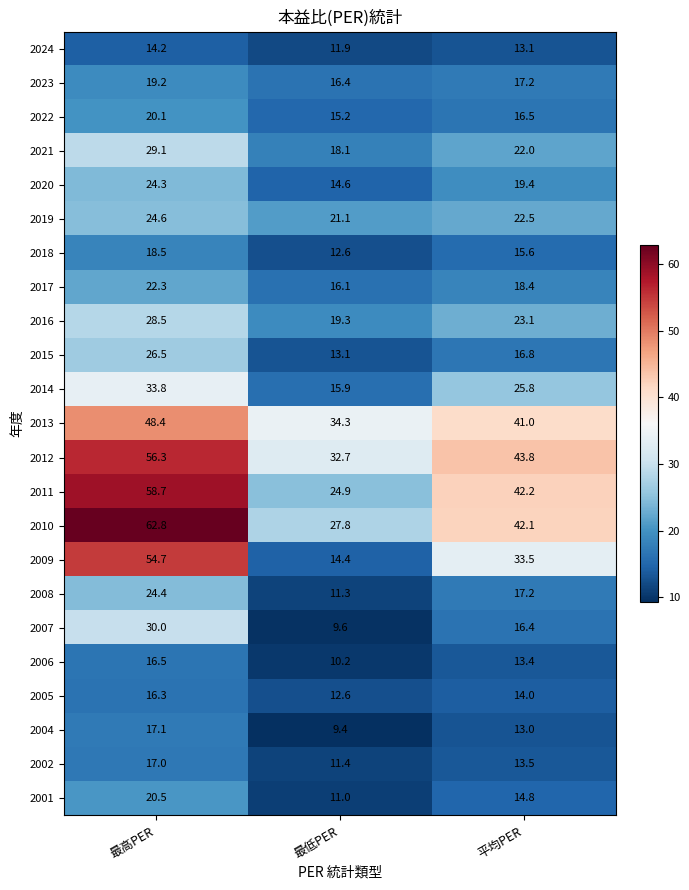

Rank the series by their maximum value, from highest to lowest.

2010, 2011, 2012, 2009, 2013, 2014, 2007, 2021, 2016, 2015, 2019, 2008, 2020, 2017, 2001, 2022, 2023, 2018, 2004, 2002, 2006, 2005, 2024